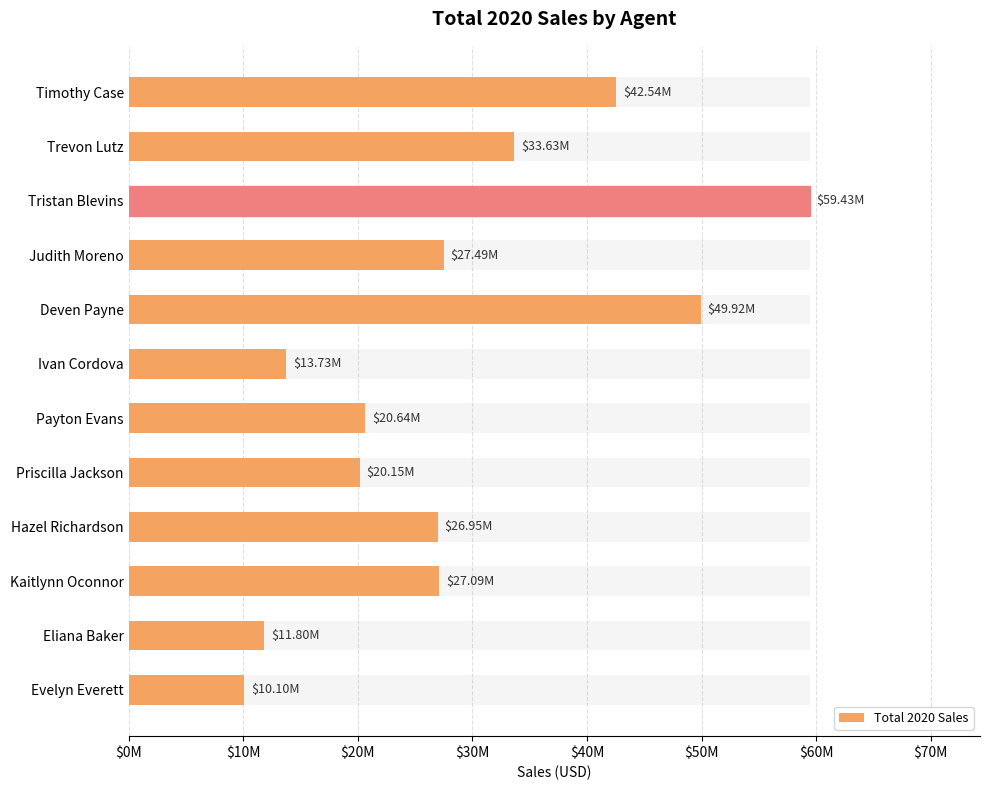

What is the average value?

28623566.7